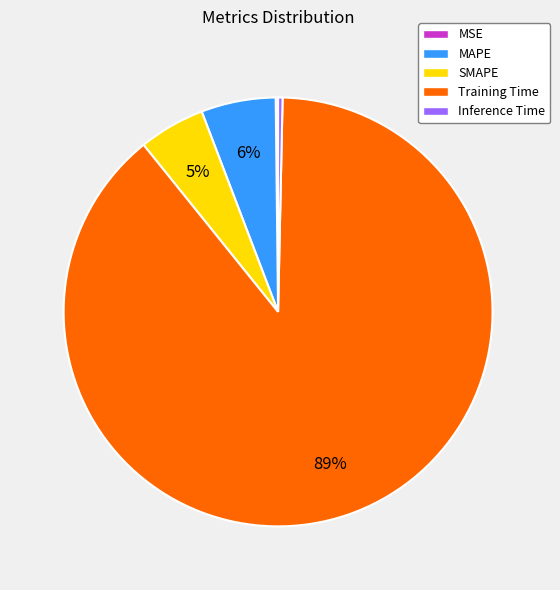

True or false: MAPE accounts for 14% of the total.

False